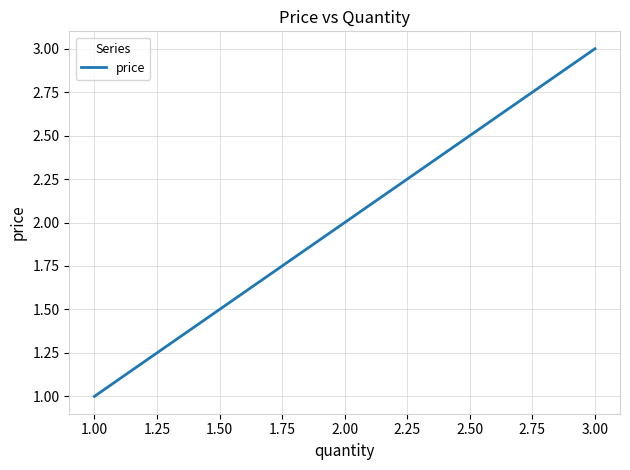

Is it true that the value at 2.00 is 2?

True